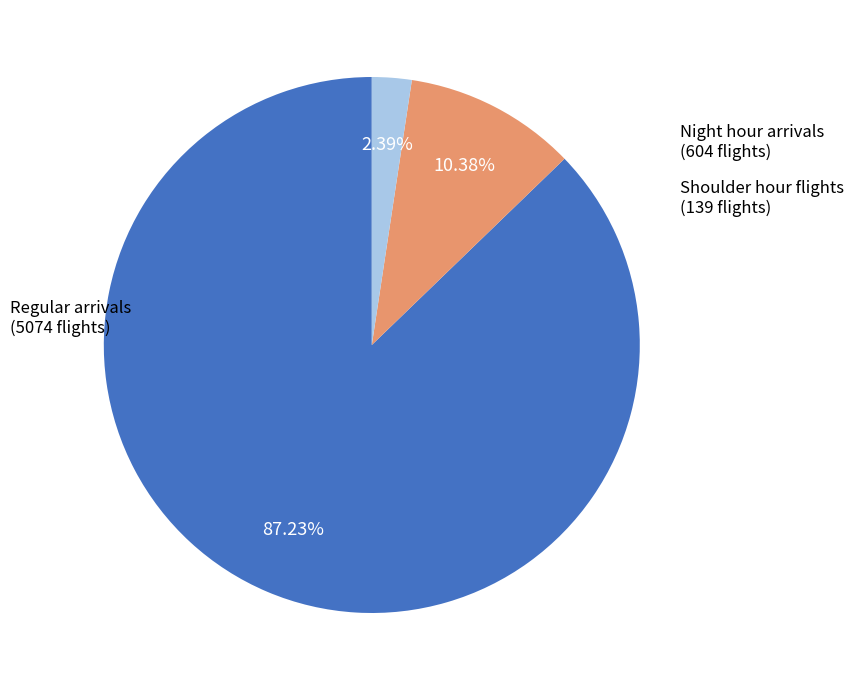

Does any single category account for the majority?

Yes